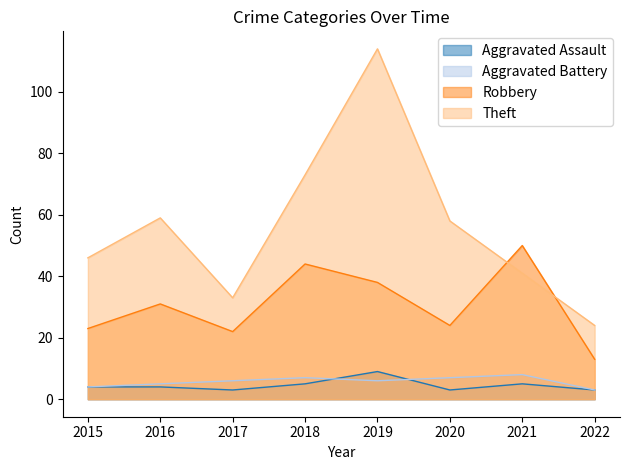

True or false: Aggravated Battery and Aggravated Assault intersect in this chart.

True